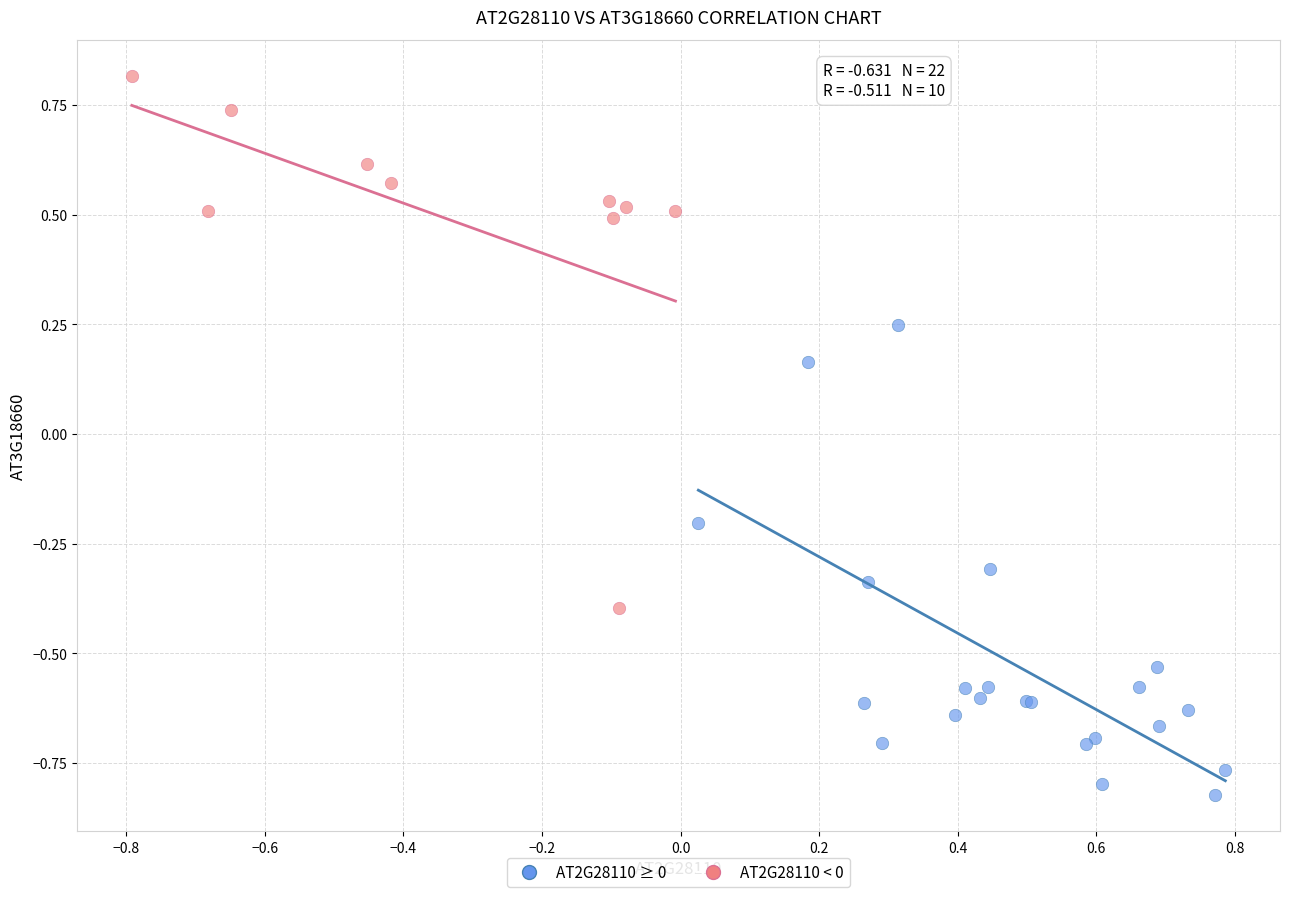

Which series contains the lowest Y value?

AT2G28110 ≥ 0